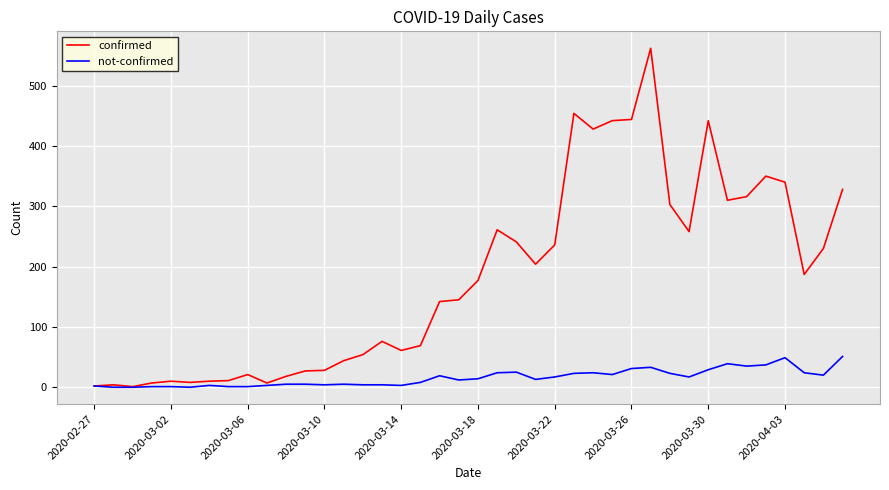

Which series has the largest range (max minus min)?

confirmed